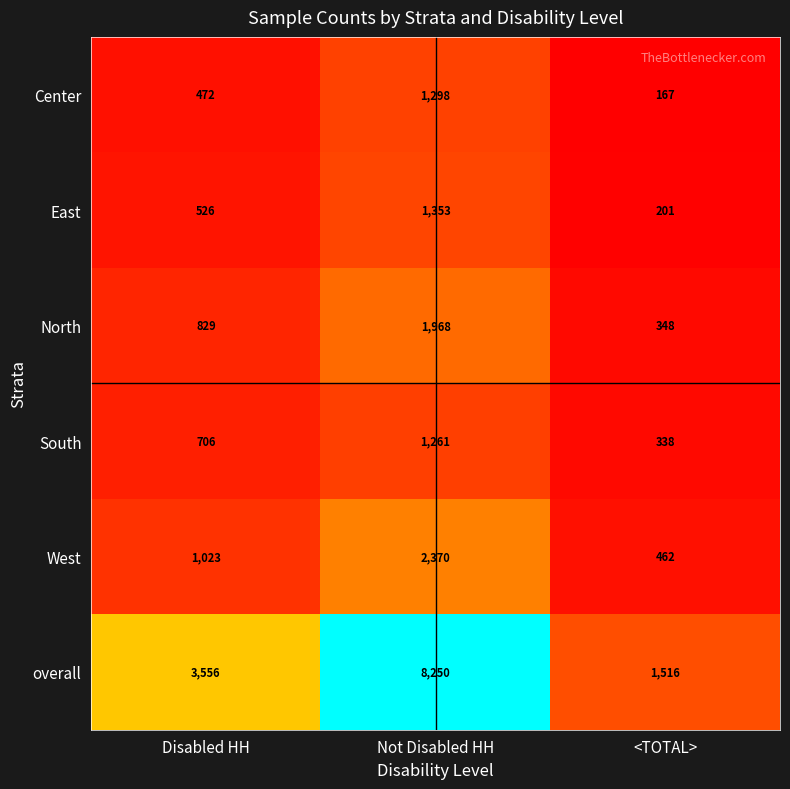

Reading right to left, extract all data points from this chart.

Center: 167	1298	472
East: 201	1353	526
North: 348	1968	829
South: 338	1261	706
West: 462	2370	1023
overall: 1516	8250	3556